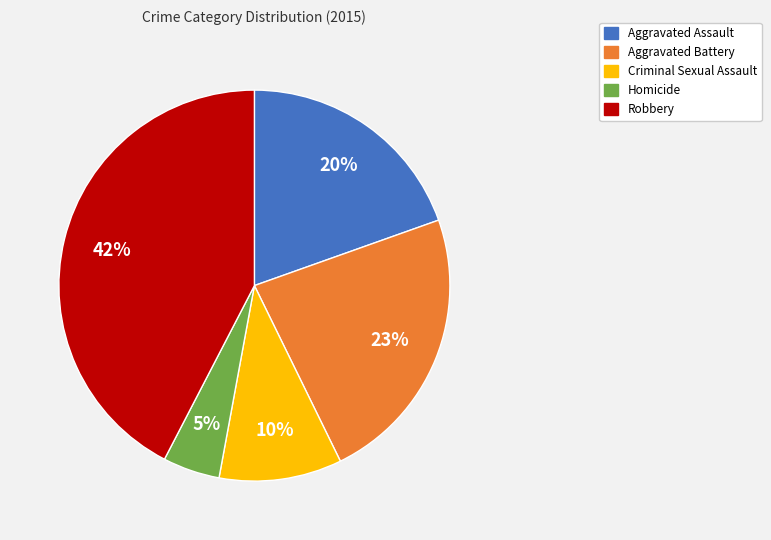

Rank the categories by value from lowest to highest.

Homicide, Criminal Sexual Assault, Aggravated Assault, Aggravated Battery, Robbery